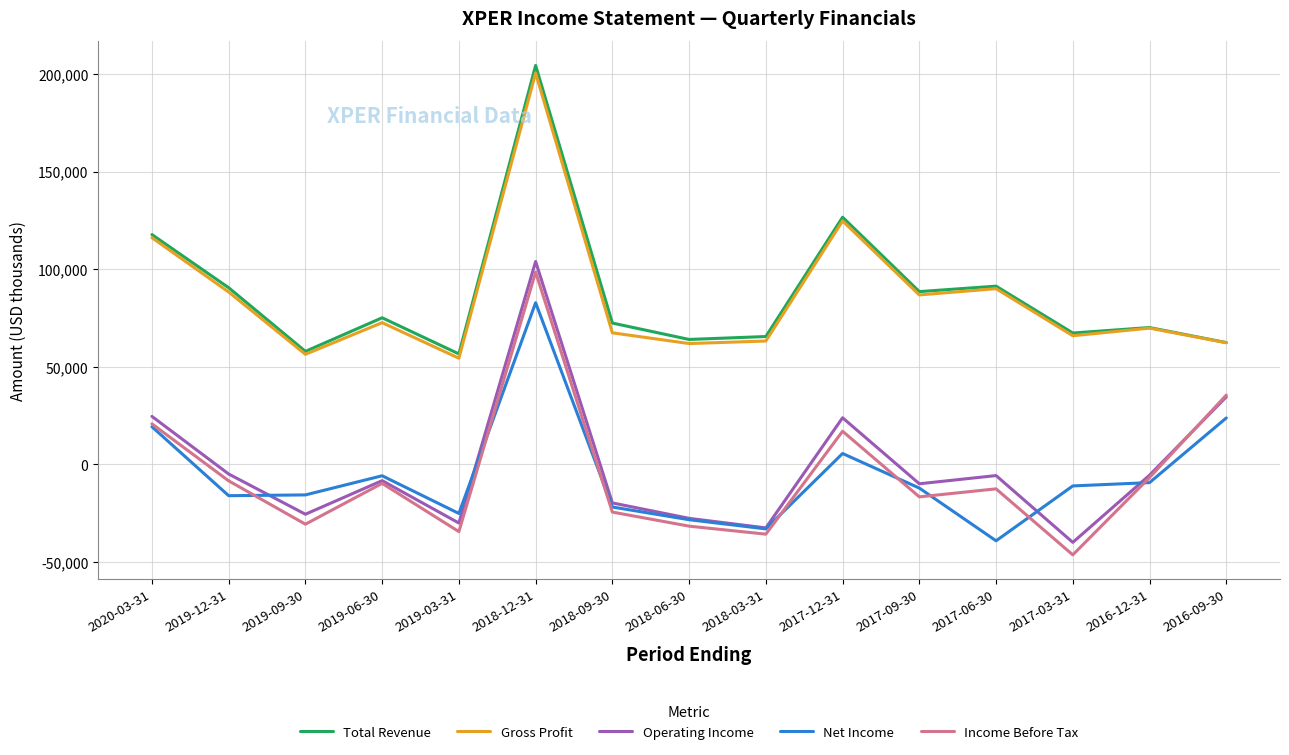

True or false: Net Income has a value of -12100 at 2017-09-30.

True